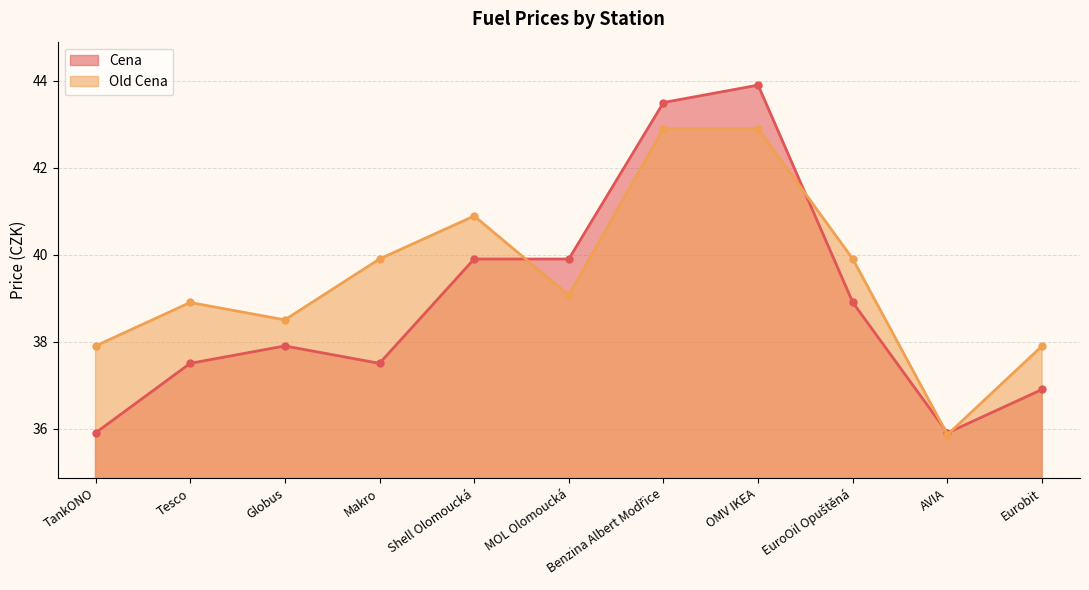

True or false: Old Cena and Cena cross at least once.

True